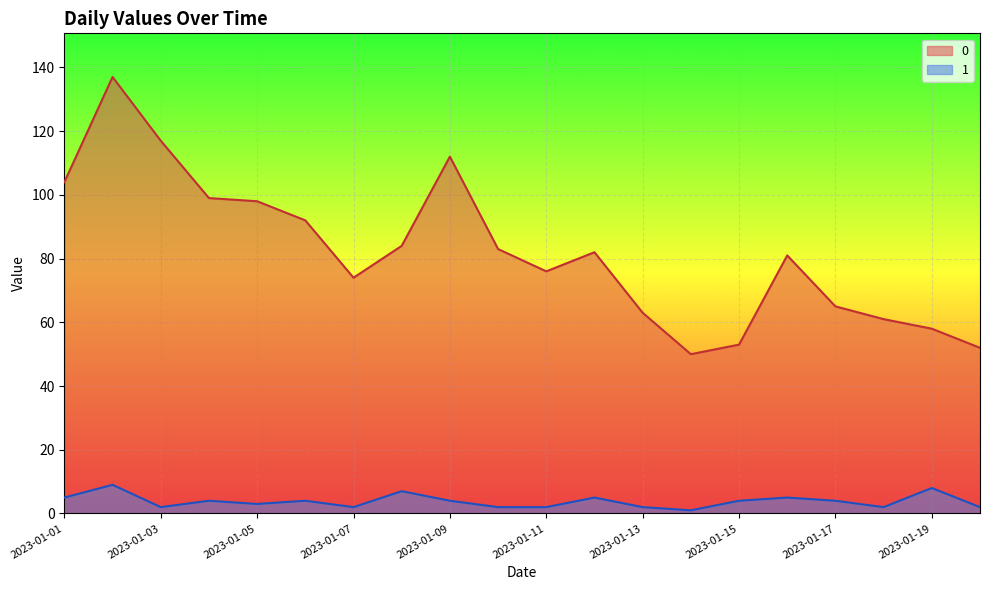

What value does the 0 series have at 2023-01-05?

98